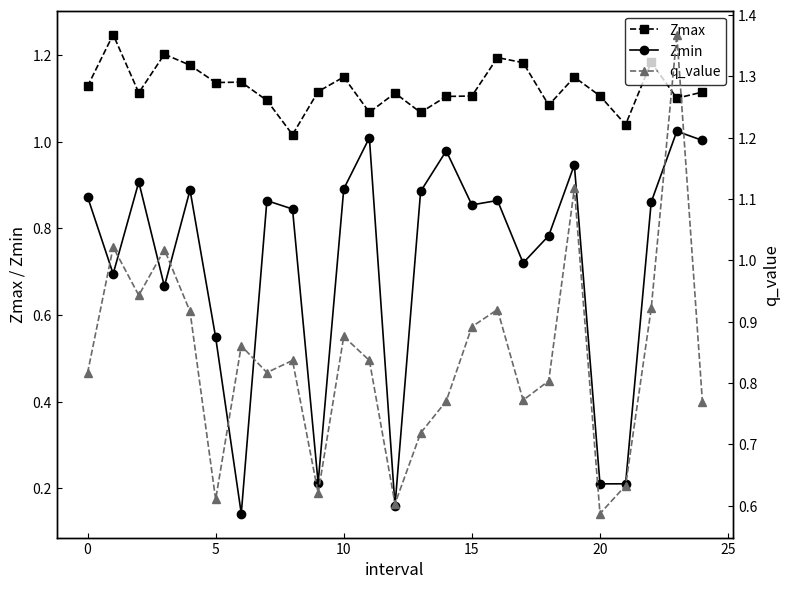

What is the value of the Zmin point at the 12th from the left?

1.0